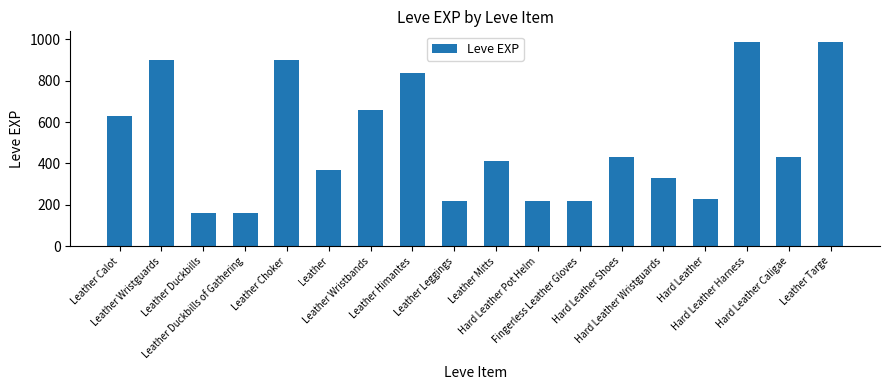

What is the smallest value displayed?

160